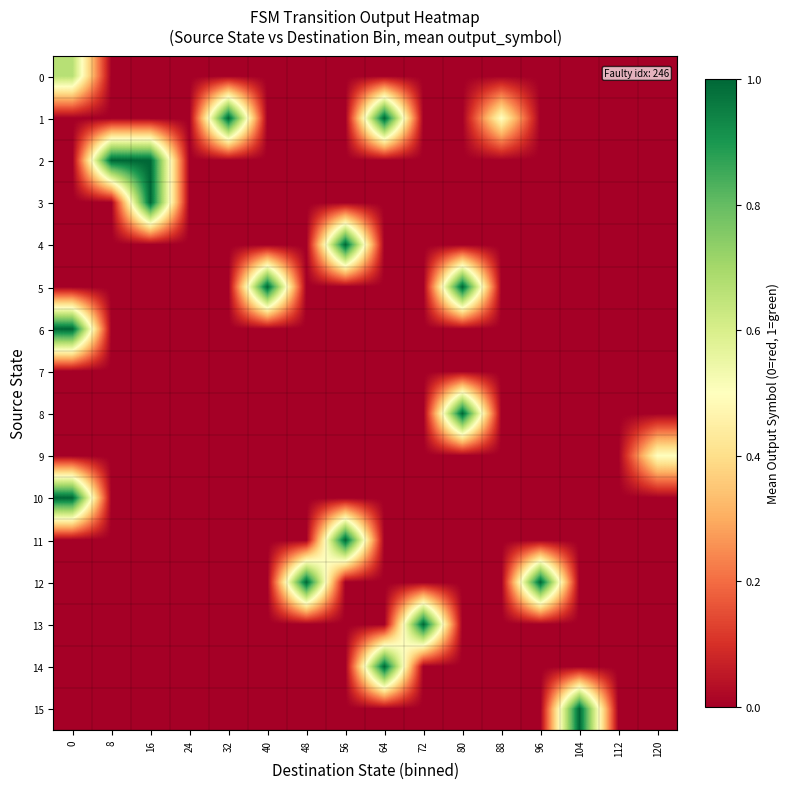

Count the number of categories in the chart.

16